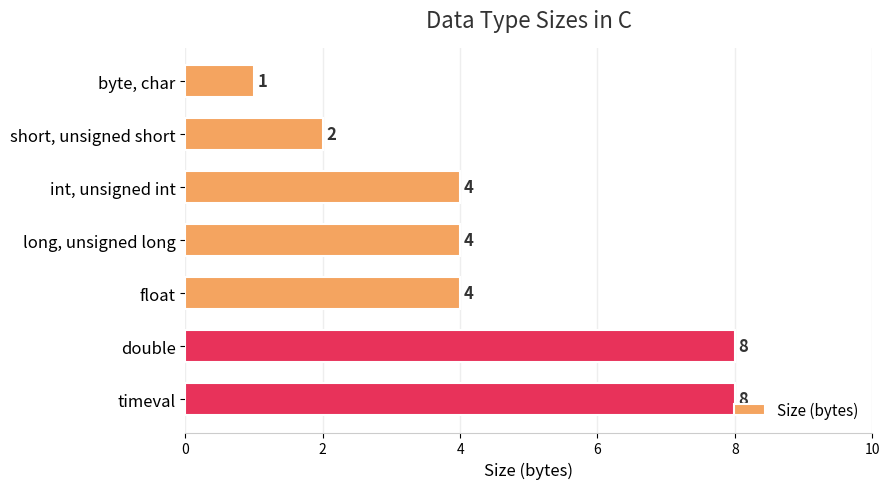

Are the bars horizontal?

Yes